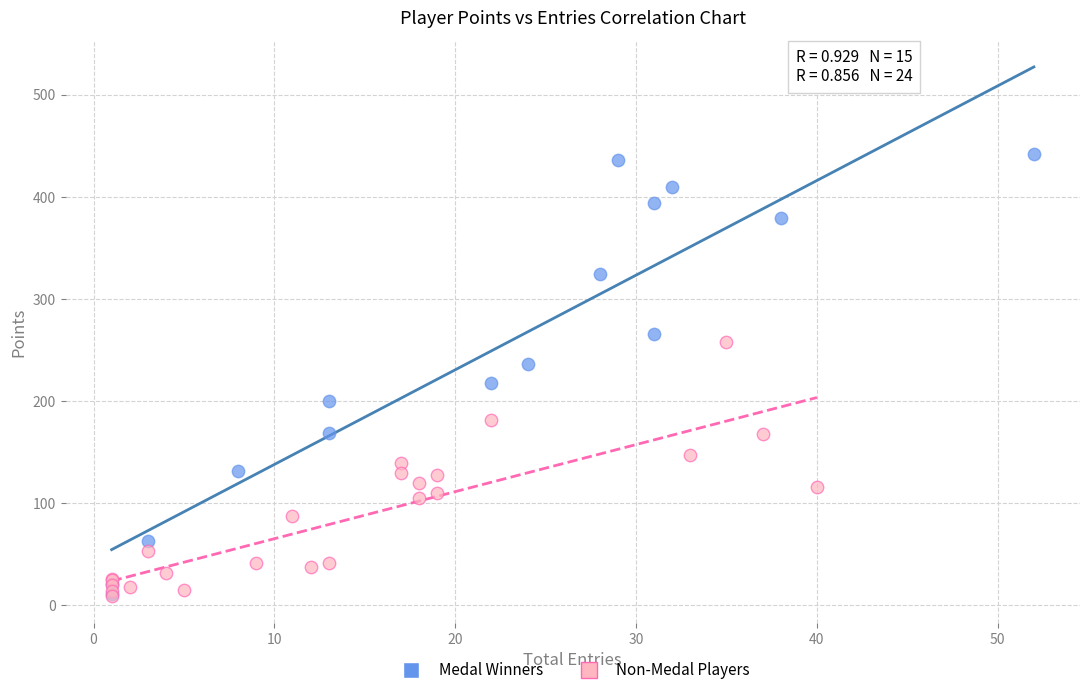

Which series reaches the maximum Y coordinate?

Medal Winners